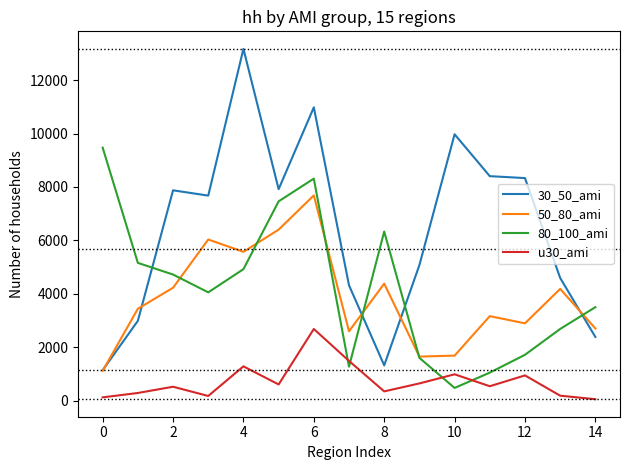

True or false: 80_100_ami and 30_50_ami cross at least once.

True